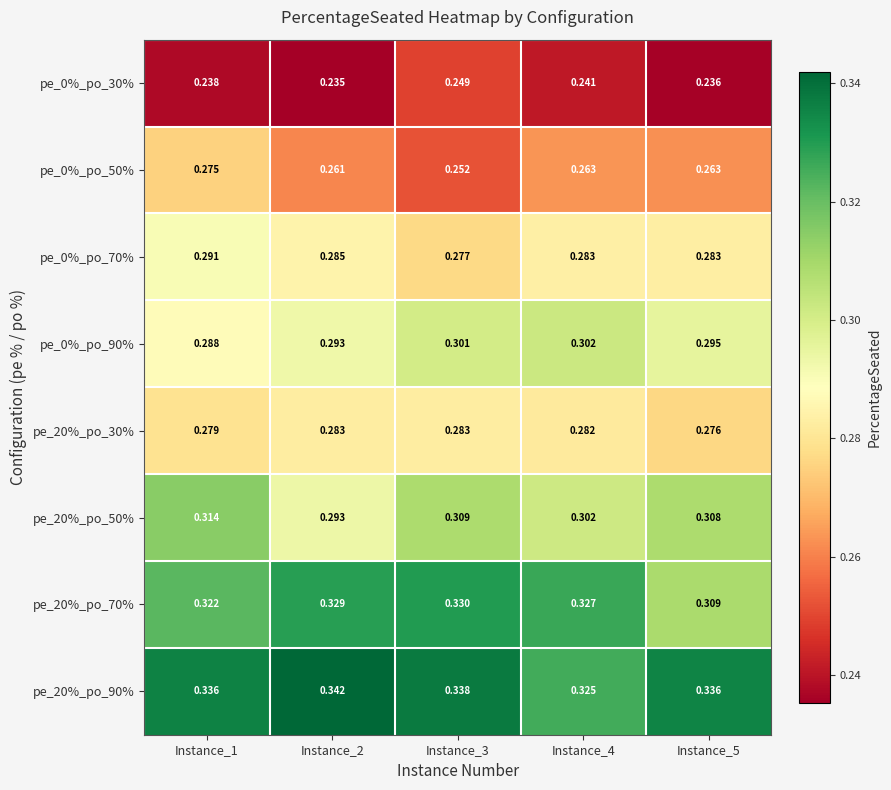

Is the value of pe_0%_po_30% at Instance_4 greater than the value of pe_0%_po_90% at Instance_4?

No